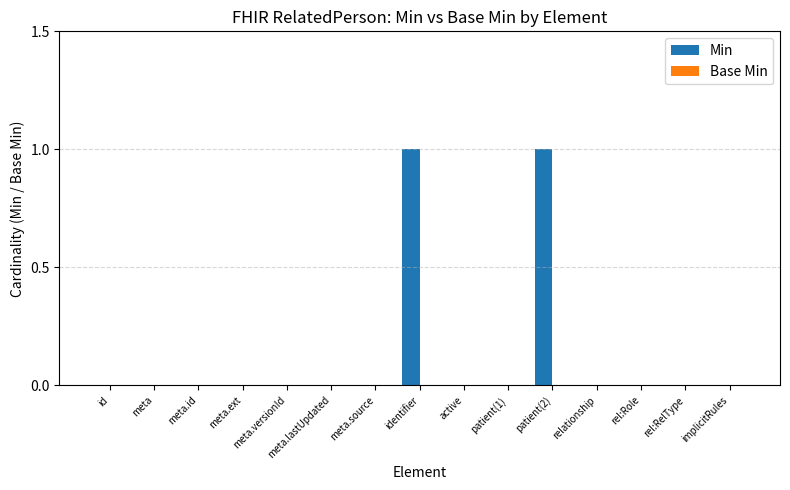

The chart shows a value of -1 at meta.lastUpdated. True or false?

False